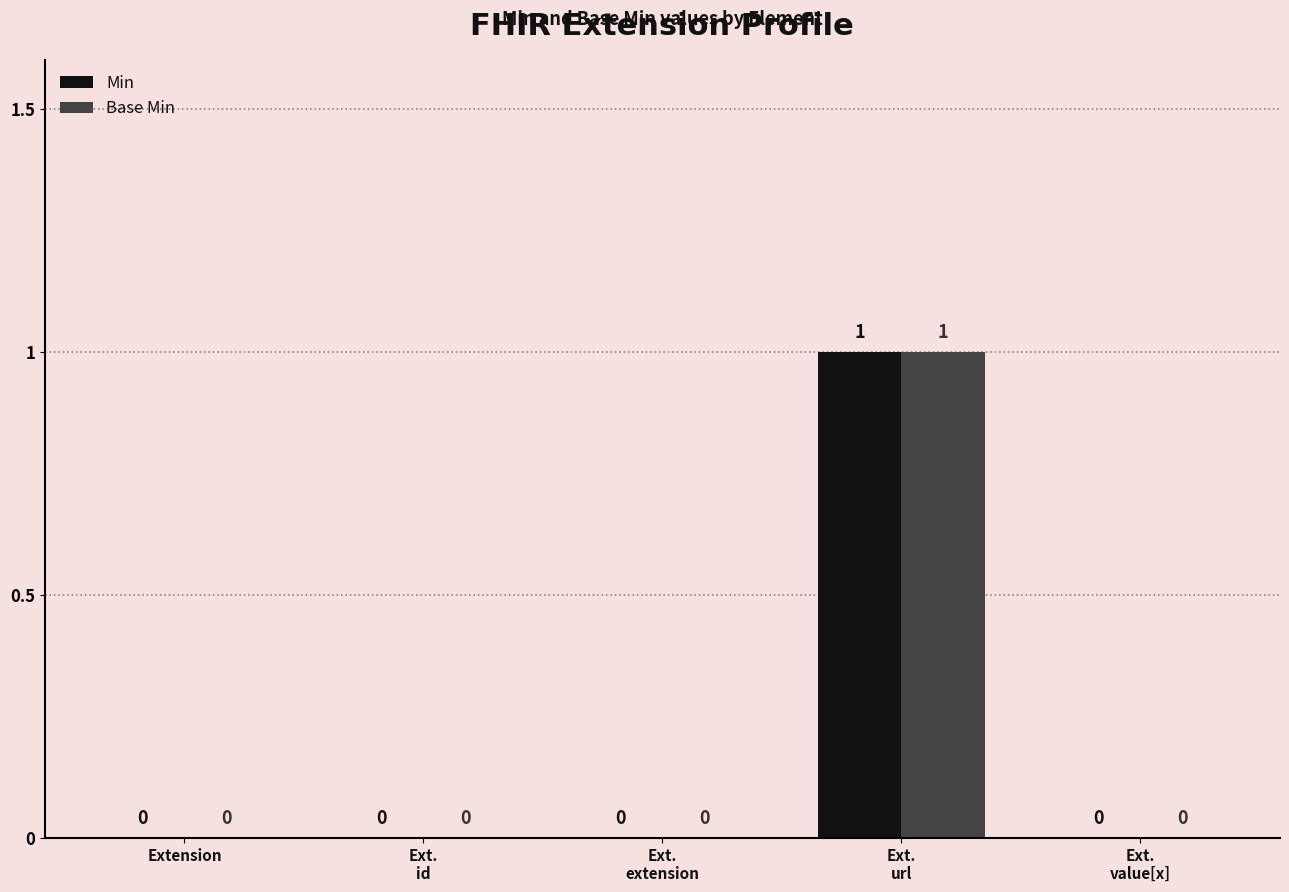

What are all the series names shown in the legend?

Min, Base Min